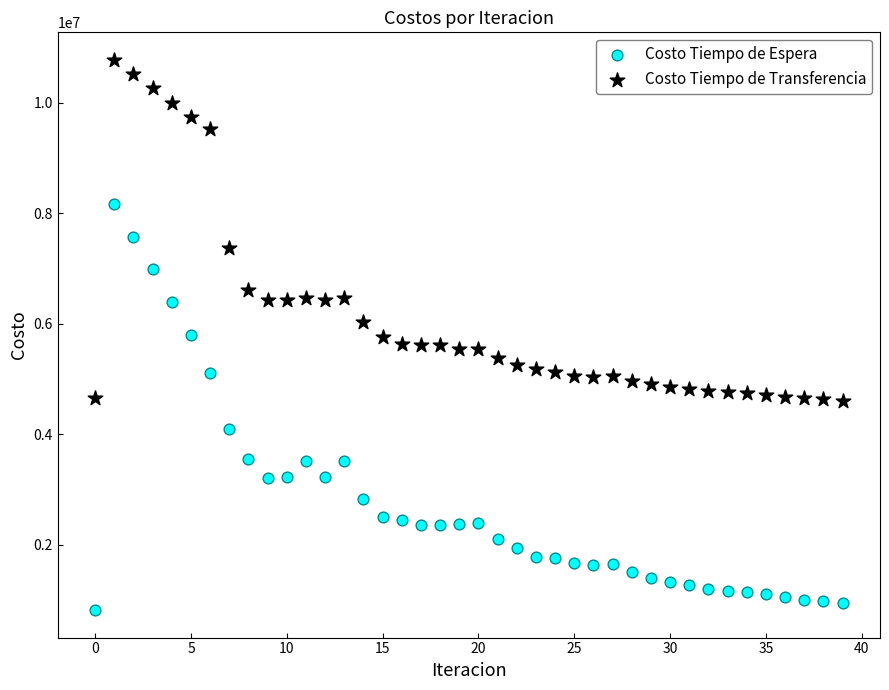

Which series reaches the minimum Y coordinate?

Costo Tiempo de Espera